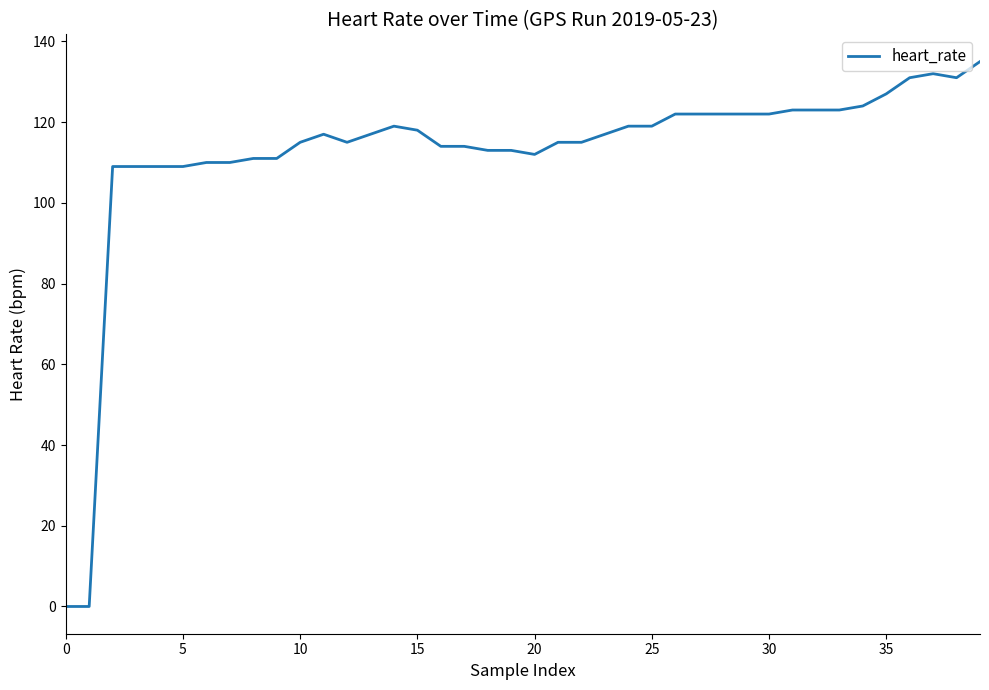

What is the maximum value shown in the chart?

135